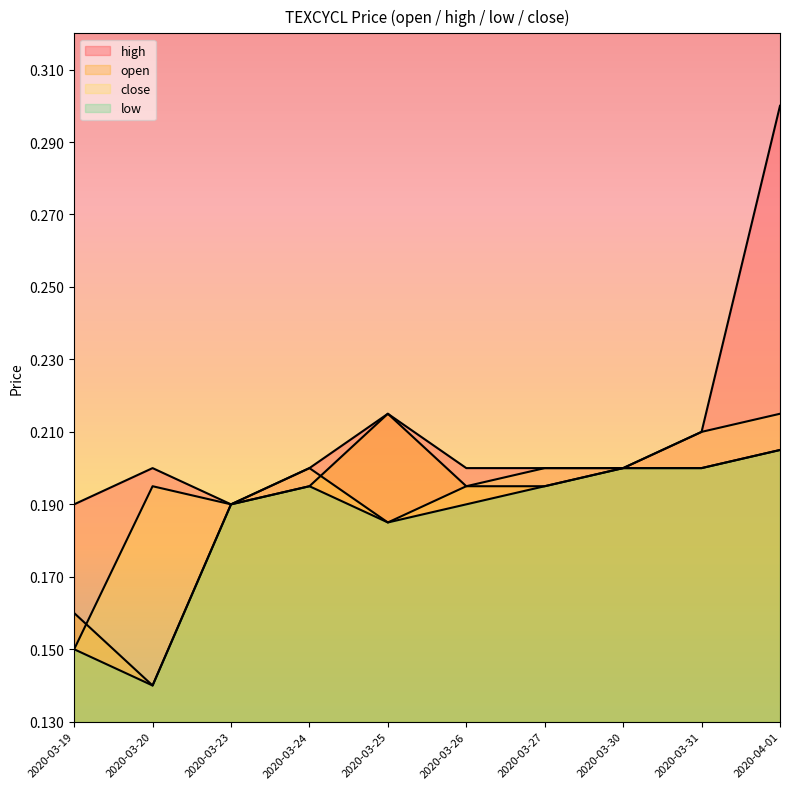

How many lines are shown in the chart?

4